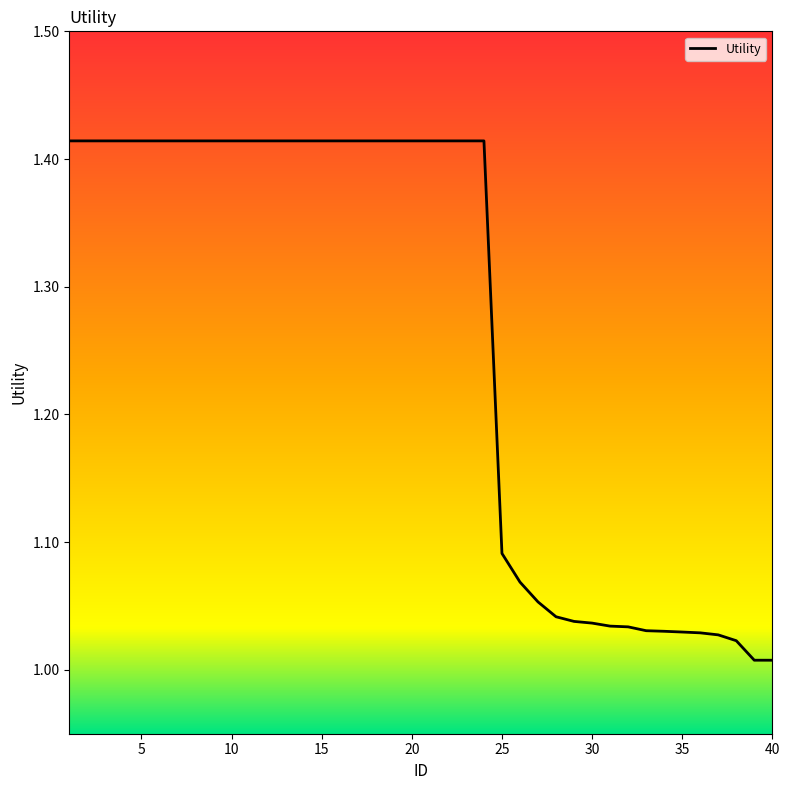

What is the difference between the maximum and minimum values?

0.4